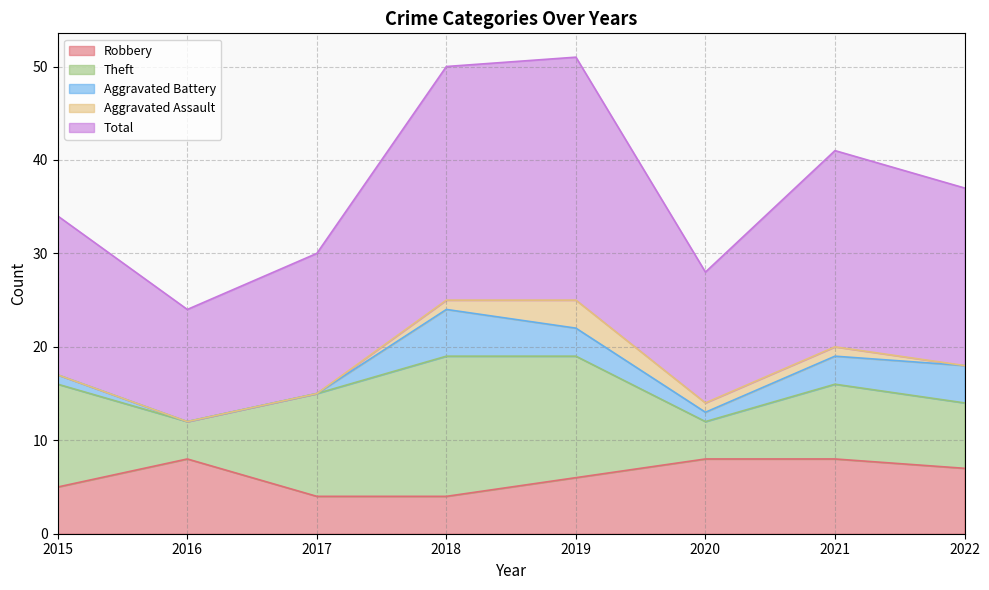

The value of Total at 2020 is 14. True or false?

True